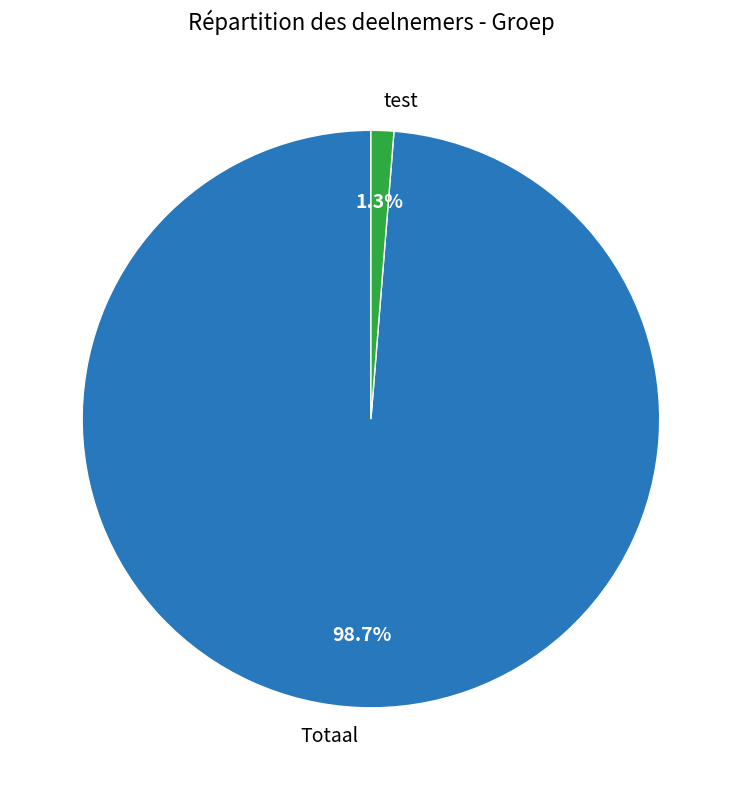

Is there a majority slice in this chart?

Yes